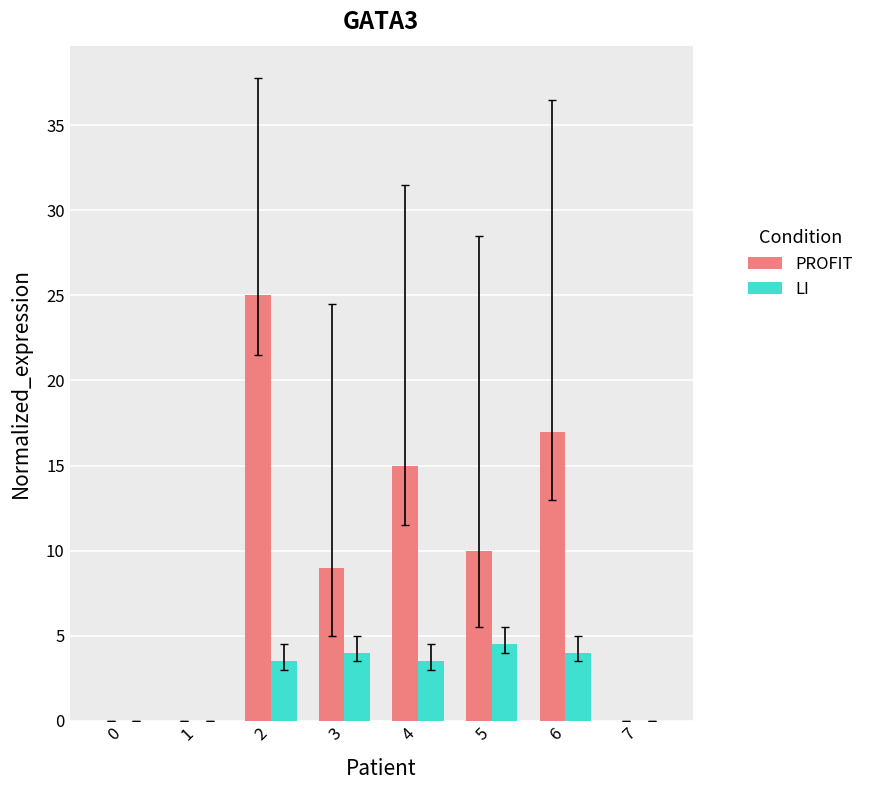

Reading left to right, extract all data points from this chart.

PROFIT: 0=0.0	1=0.0	2=25.0	3=9.0	4=15.0	5=10.0	6=17.0	7=0.0
LI: 0=0.0	1=0.0	2=3.5	3=4.0	4=3.5	5=4.5	6=4.0	7=0.0